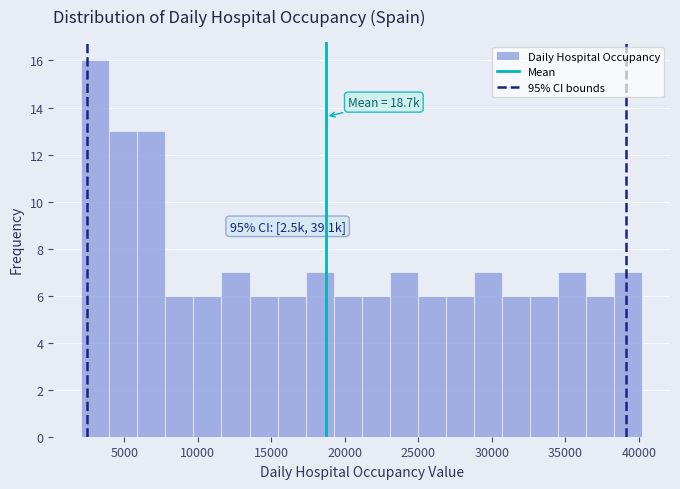

Around what value on the x-axis is the tallest bar? Give the approximate position of its centre, as read against the axis.

3000